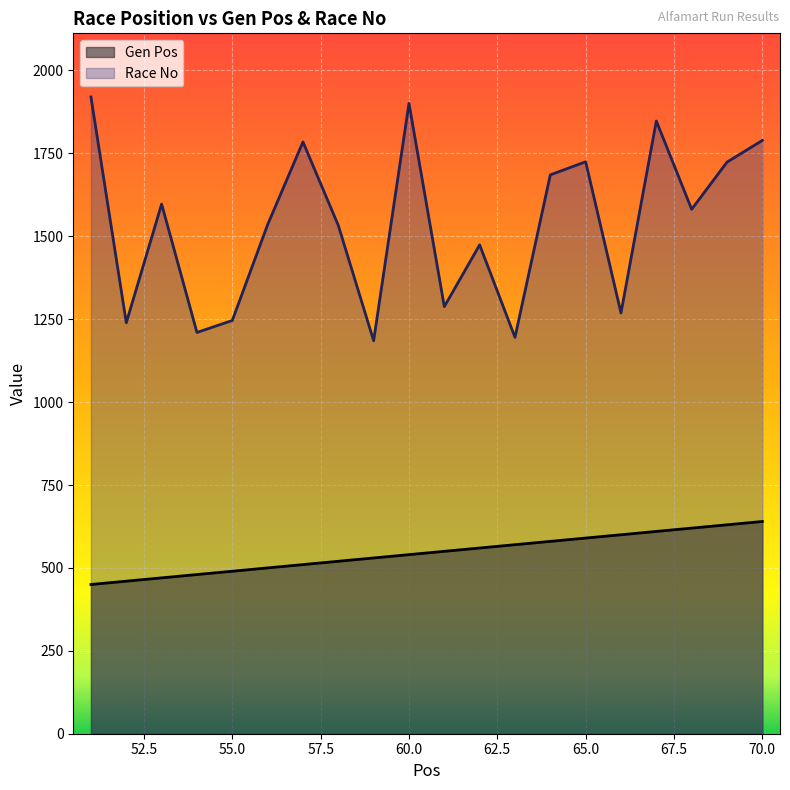

At which label does Race No first exceed 1581?

51